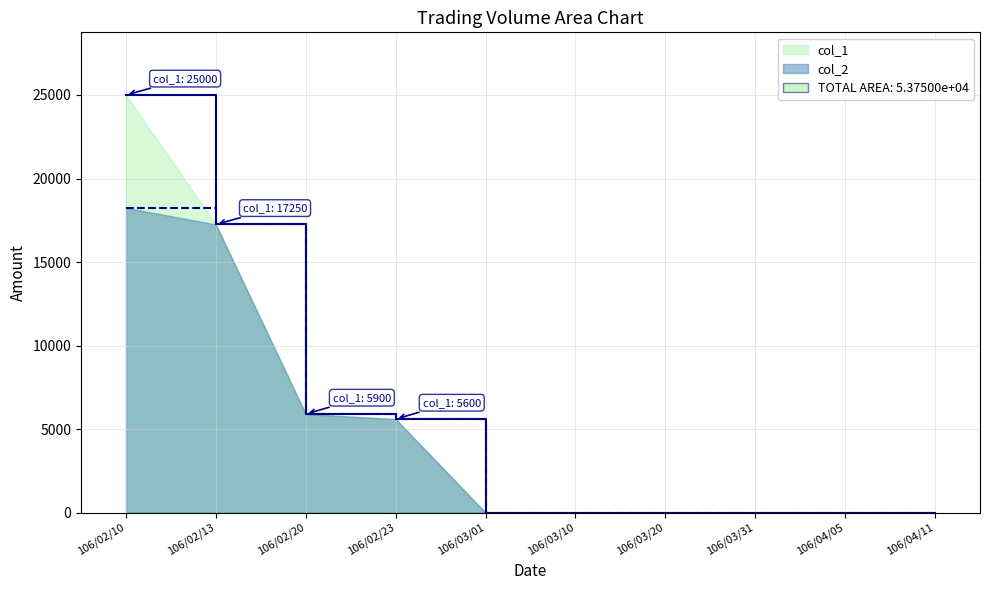

How many data points in col_2 are above 0?

4